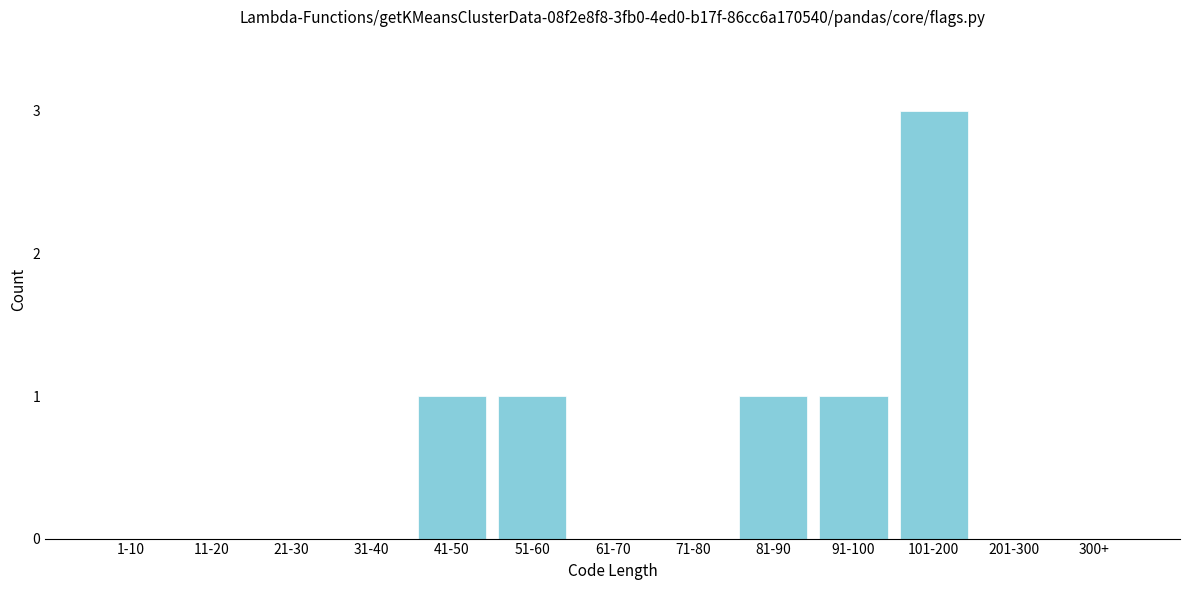

Reading right to left, list all the values displayed in this chart.

300+=0	201-300=0	101-200=3	91-100=1	81-90=1	71-80=0	61-70=0	51-60=1	41-50=1	31-40=0	21-30=0	11-20=0	1-10=0